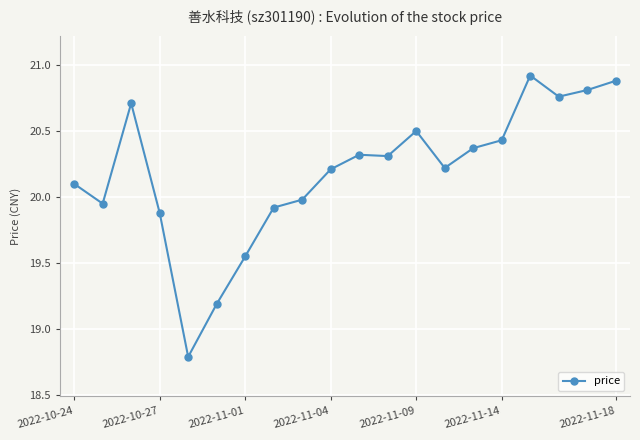

True or false: there are more than 0 points higher than both neighbors.

True